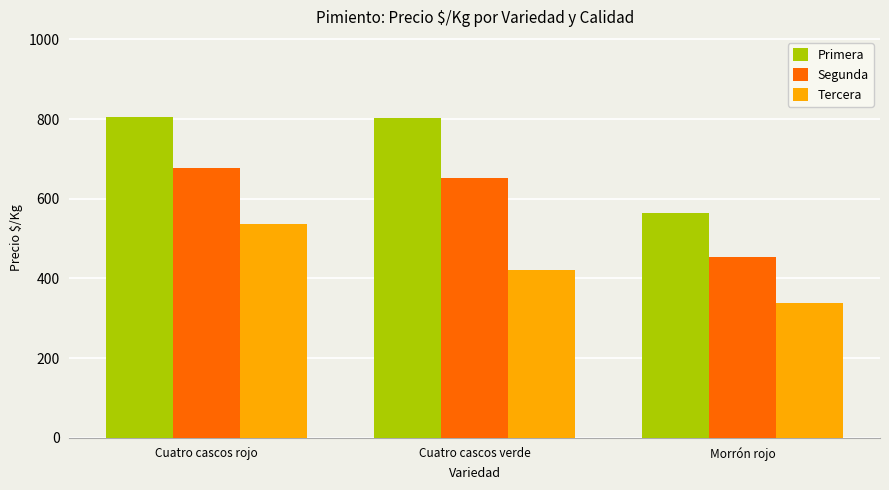

Which series changed the most between Cuatro cascos rojo and Morrón rojo?

Primera